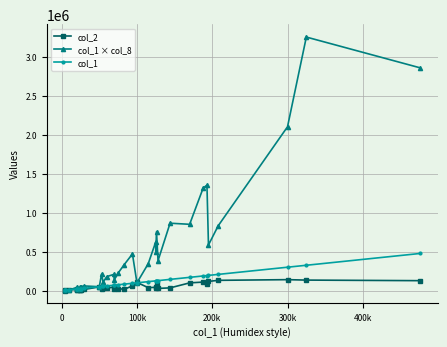

Reading left to right, extract all data points from this chart.

col_2: 1480	2520	9400	15000	12000	6800	9120	9780	12420	15400	47500	25830	33900	28750	46920	17000	26400	16770	60400	105000	37900	42480	38870	82080	28160	35120	99200	109400	90780	118000	131790	140580	134890	127530
col_1 × col_8: 4000	4000	10000	40000	20000	20000	24000	50000	52000	60000	50000	212000	110000	180000	207000	140000	225000	332000	470000	100000	345000	625000	500000	756000	384000	864000	850000	1316000	1351000	585000	832000	2100000	3250000	2856000
col_1: 4000	4000	10000	20000	20000	20000	24000	25000	26000	30000	50000	53000	55000	60000	69000	70000	75000	83000	94000	100000	115000	125000	125000	126000	128000	144000	170000	188000	193000	195000	208000	300000	325000	476000